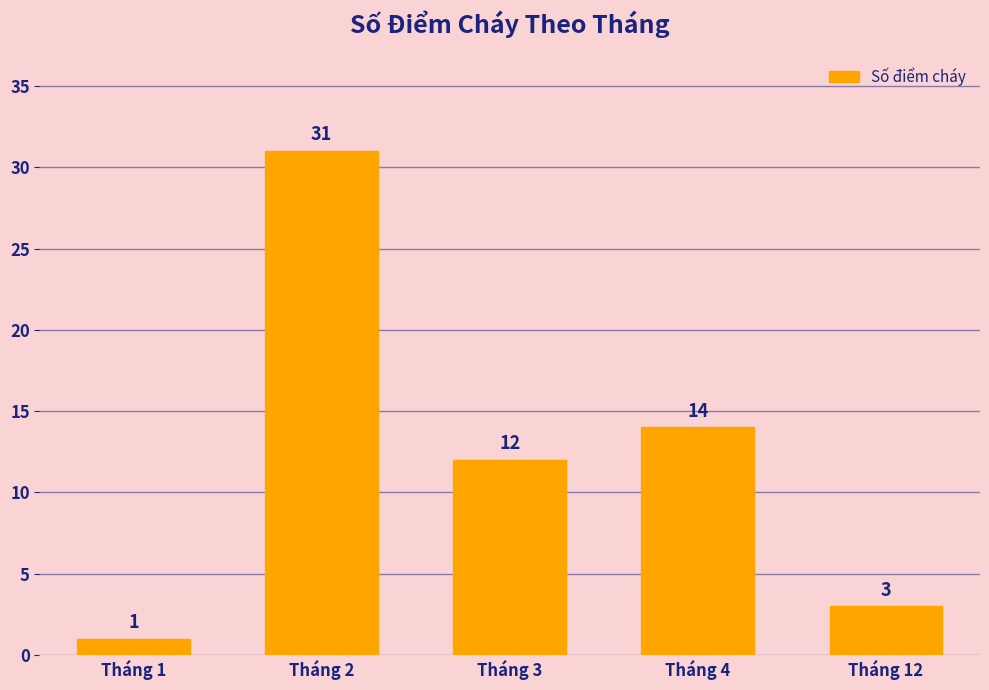

What is the smallest value displayed?

1